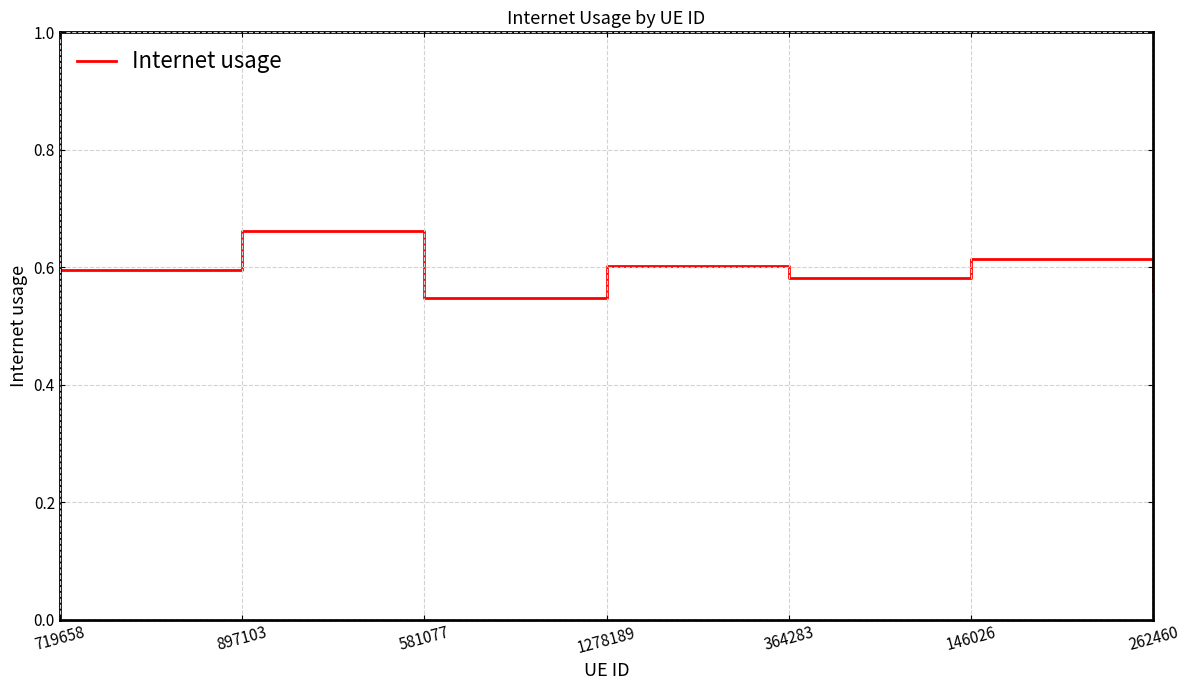

What position from the left is 897103?

2